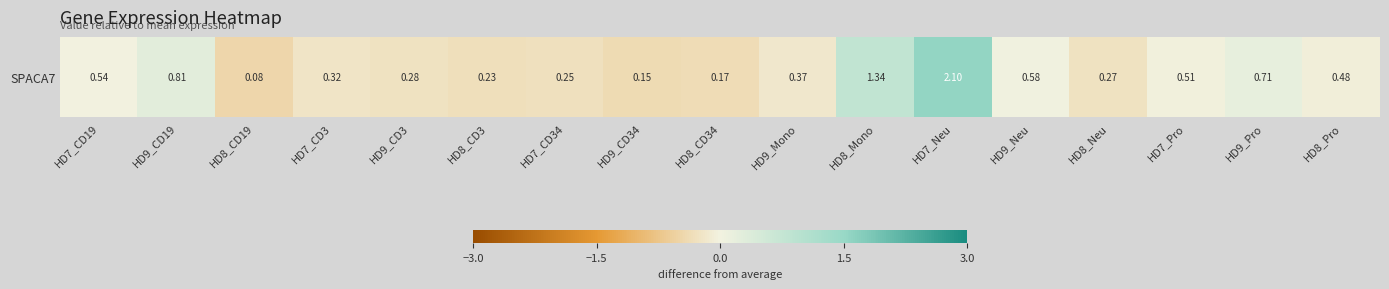

How many series are shown in this chart?

1